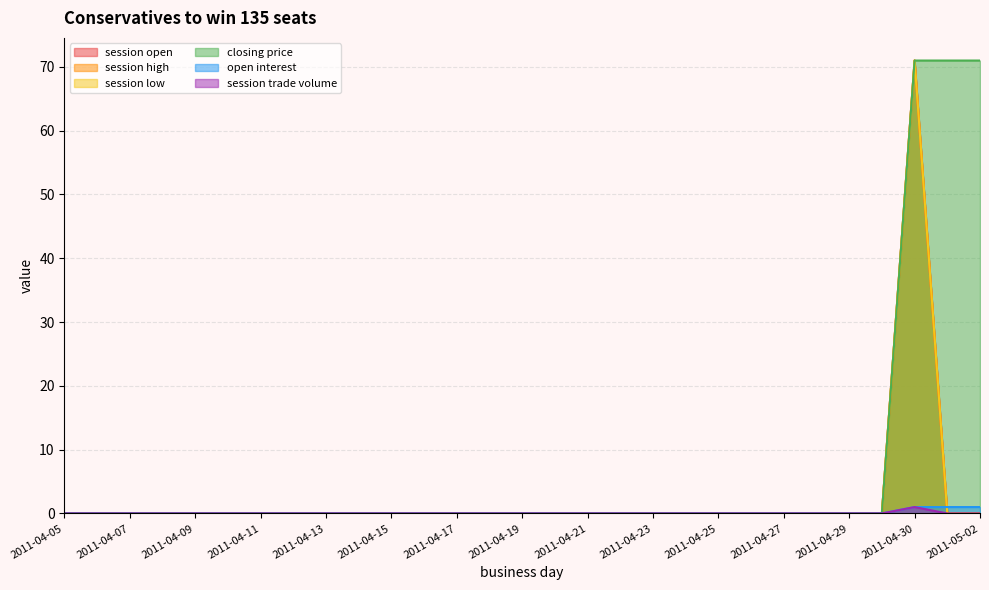

The session trade volume series shows 0 at 2011-04-15. True or false?

True